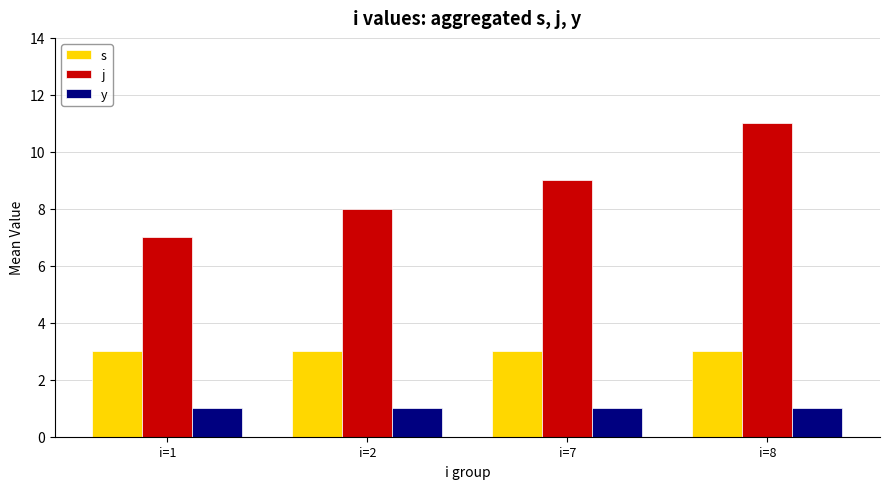

Read the j value at i=2.

8